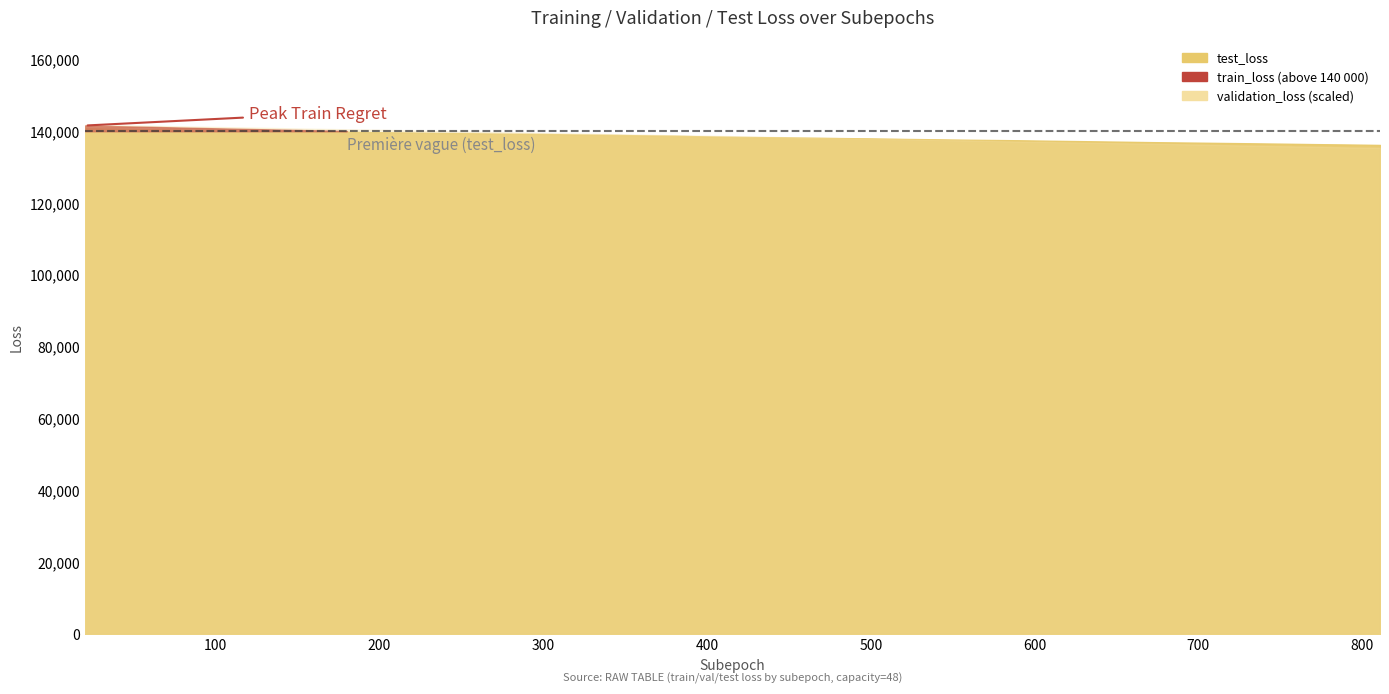

How many values in the test_loss series exceed 138545?

20